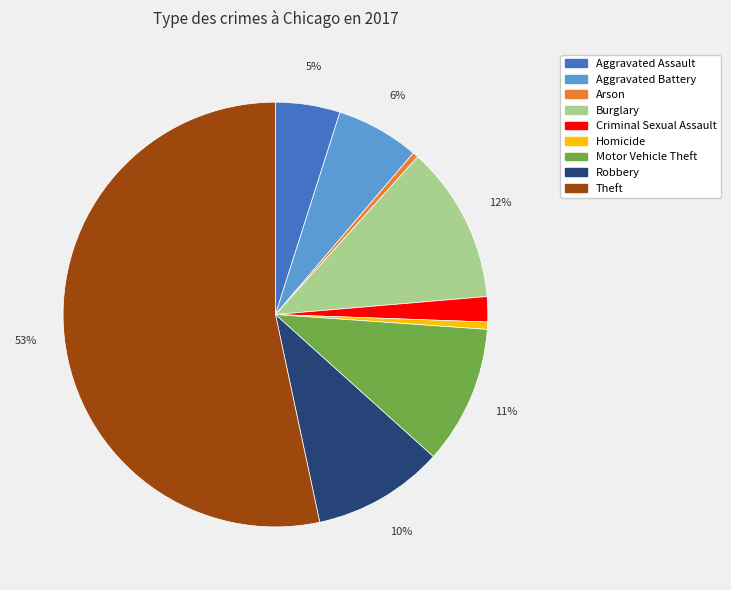

Between Homicide and Burglary, which is larger?

Burglary